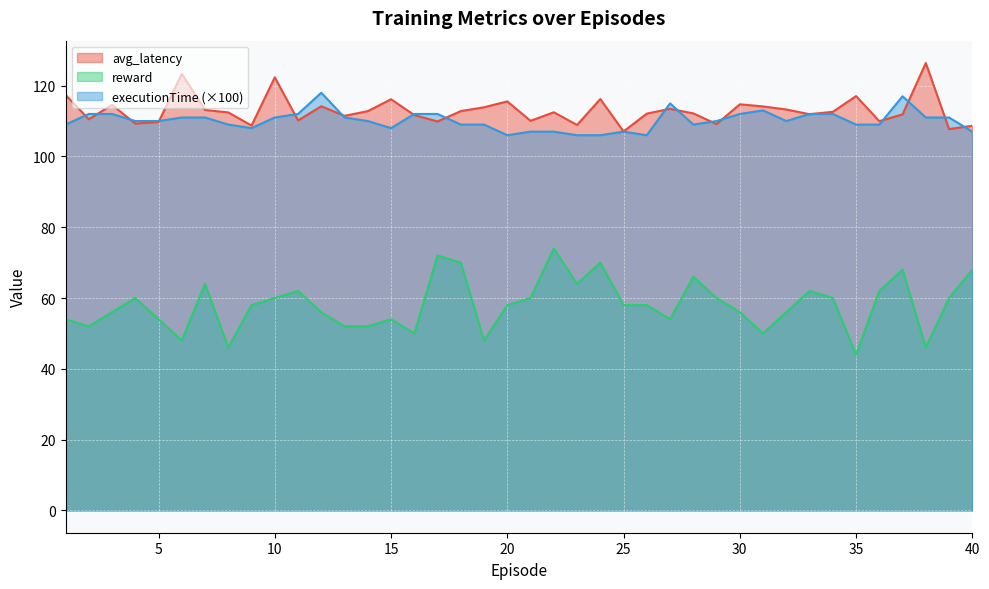

At which category is the sum across all series the highest?

37